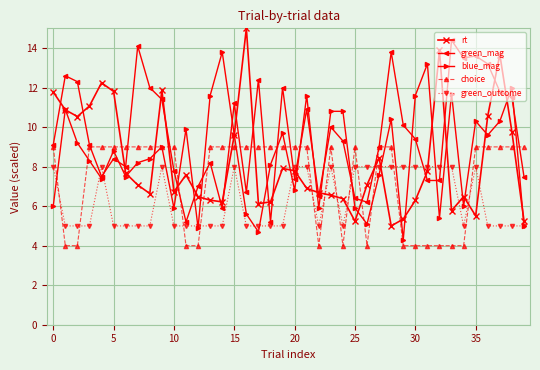

What is the value of the rt point at the 29th from the left?

5.0